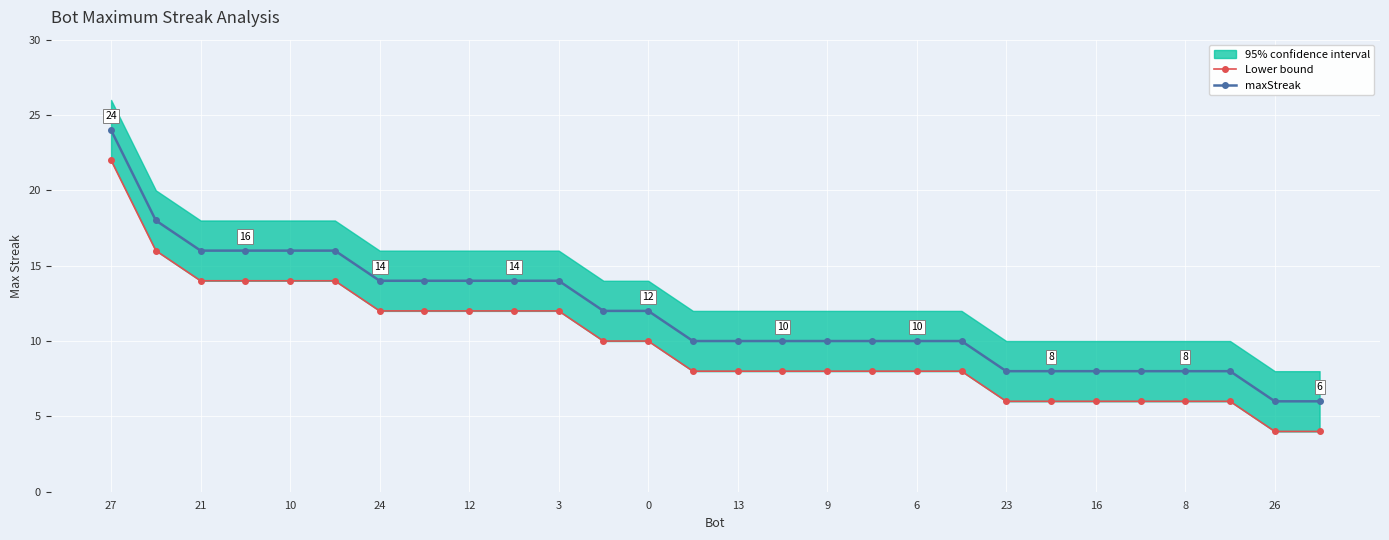

What is the average value of the maxStreak series?

12